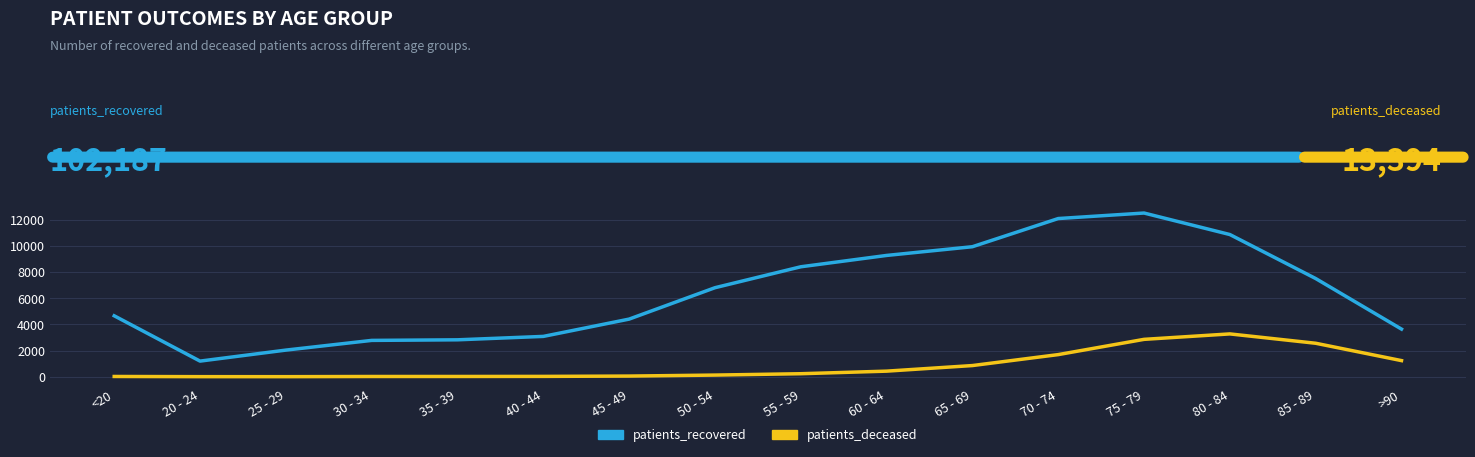

What position from the left is 50 - 54?

8